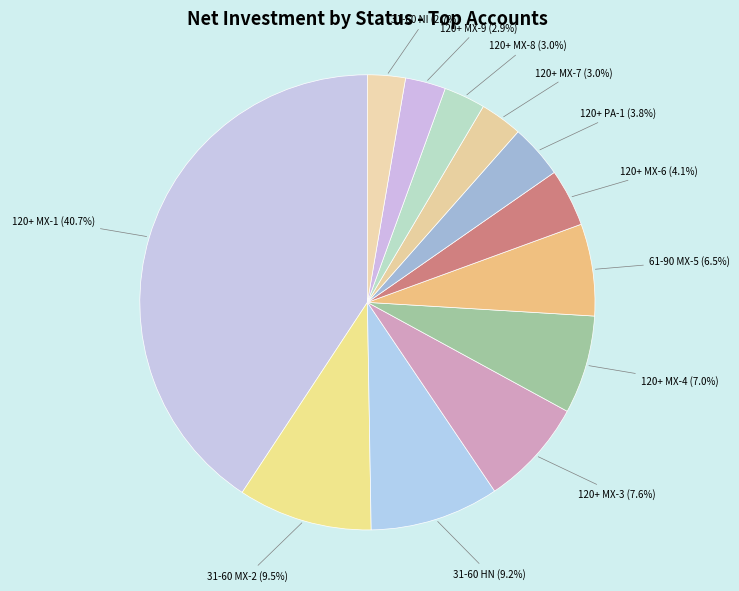

Count the number of slices in the pie.

12